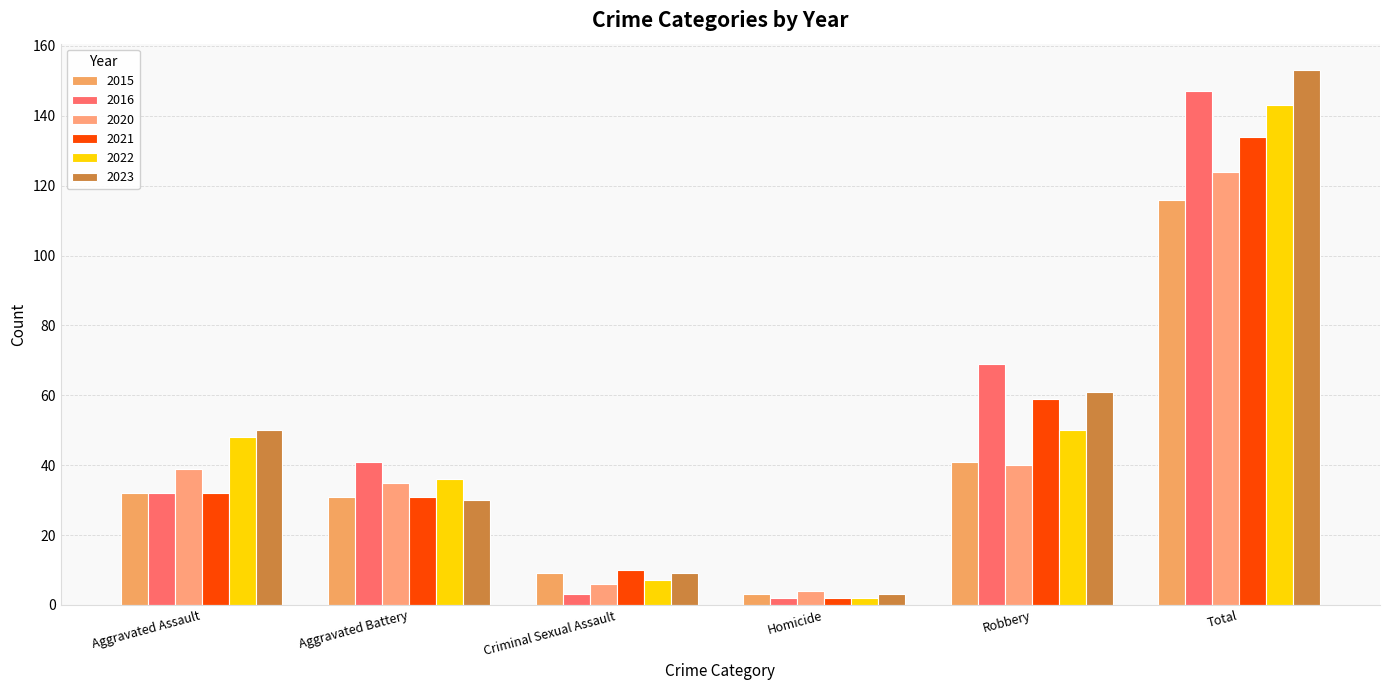

Reading right to left, what are all the values shown in this chart?

2015: Total=116	Robbery=41	Homicide=3	Criminal Sexual Assault=9	Aggravated Battery=31	Aggravated Assault=32
2016: Total=147	Robbery=69	Homicide=2	Criminal Sexual Assault=3	Aggravated Battery=41	Aggravated Assault=32
2020: Total=124	Robbery=40	Homicide=4	Criminal Sexual Assault=6	Aggravated Battery=35	Aggravated Assault=39
2021: Total=134	Robbery=59	Homicide=2	Criminal Sexual Assault=10	Aggravated Battery=31	Aggravated Assault=32
2022: Total=143	Robbery=50	Homicide=2	Criminal Sexual Assault=7	Aggravated Battery=36	Aggravated Assault=48
2023: Total=153	Robbery=61	Homicide=3	Criminal Sexual Assault=9	Aggravated Battery=30	Aggravated Assault=50